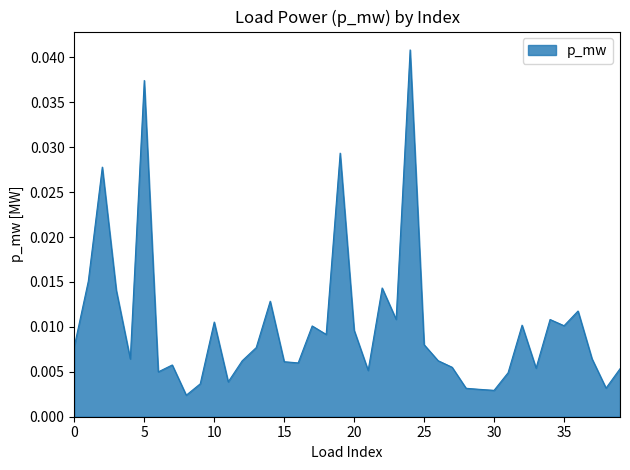

Does the chart have visible grid lines?

No